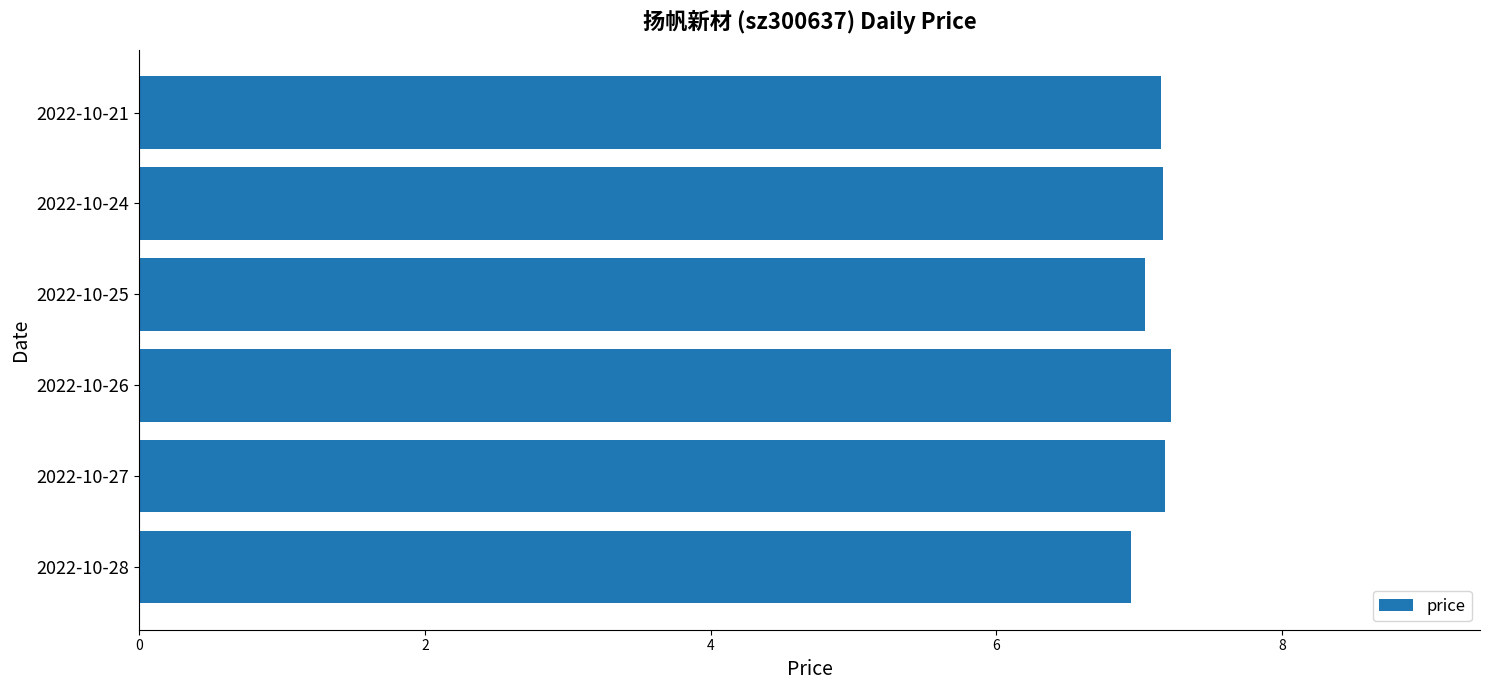

What is the maximum value shown in the chart?

7.2